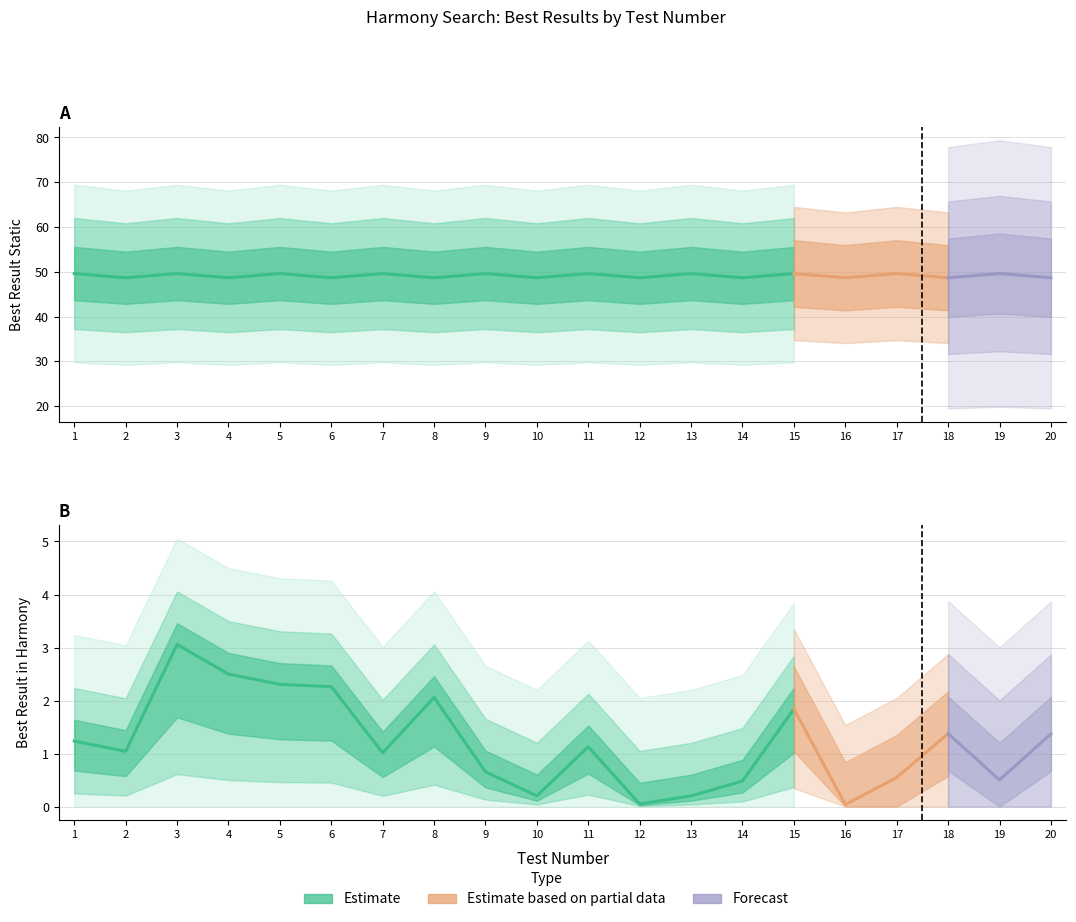

What is the difference between the maximum and minimum values in the Best Result Static series?

0.9